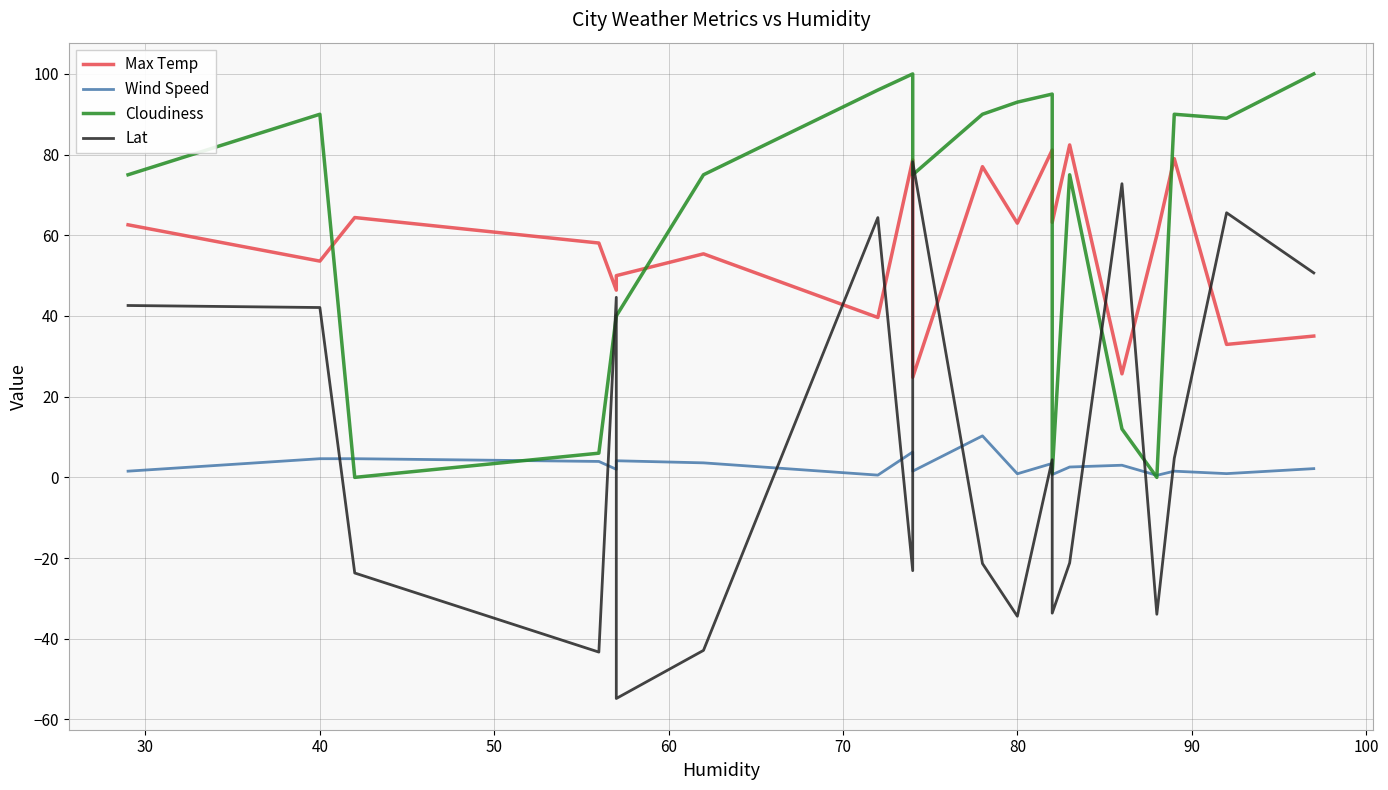

After their last crossing, which series has the higher values: Lat or Max Temp?

Lat